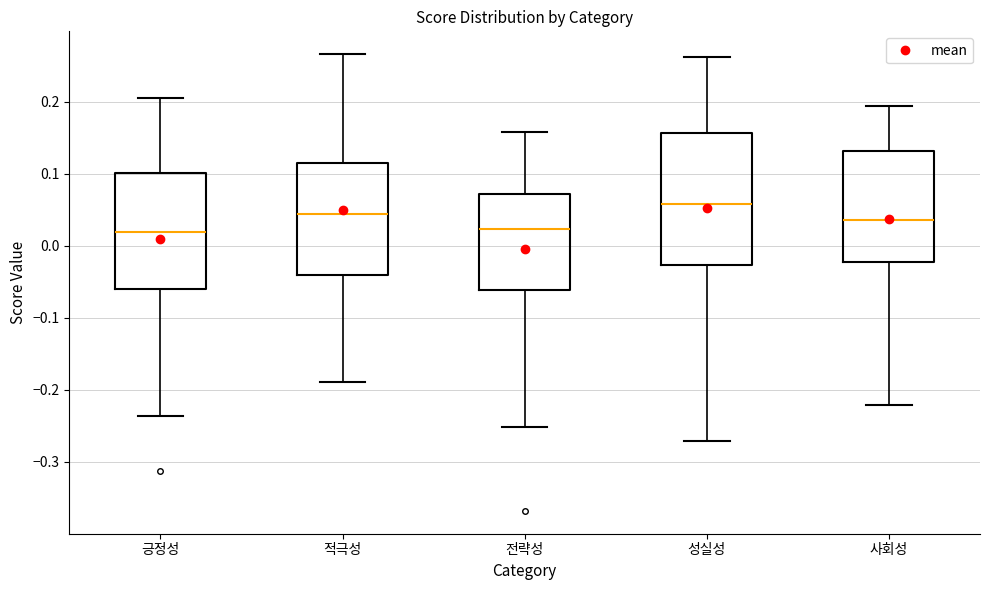

Which box is the tallest, from its lower edge to its upper edge?

성실성